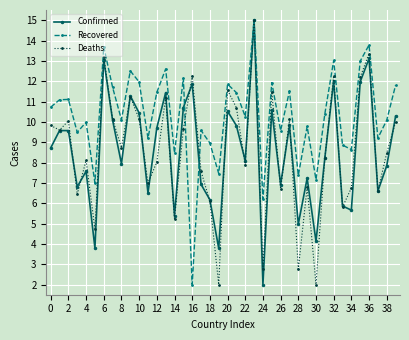

What is the difference between the second highest and second lowest values in the Confirmed series?

9.3